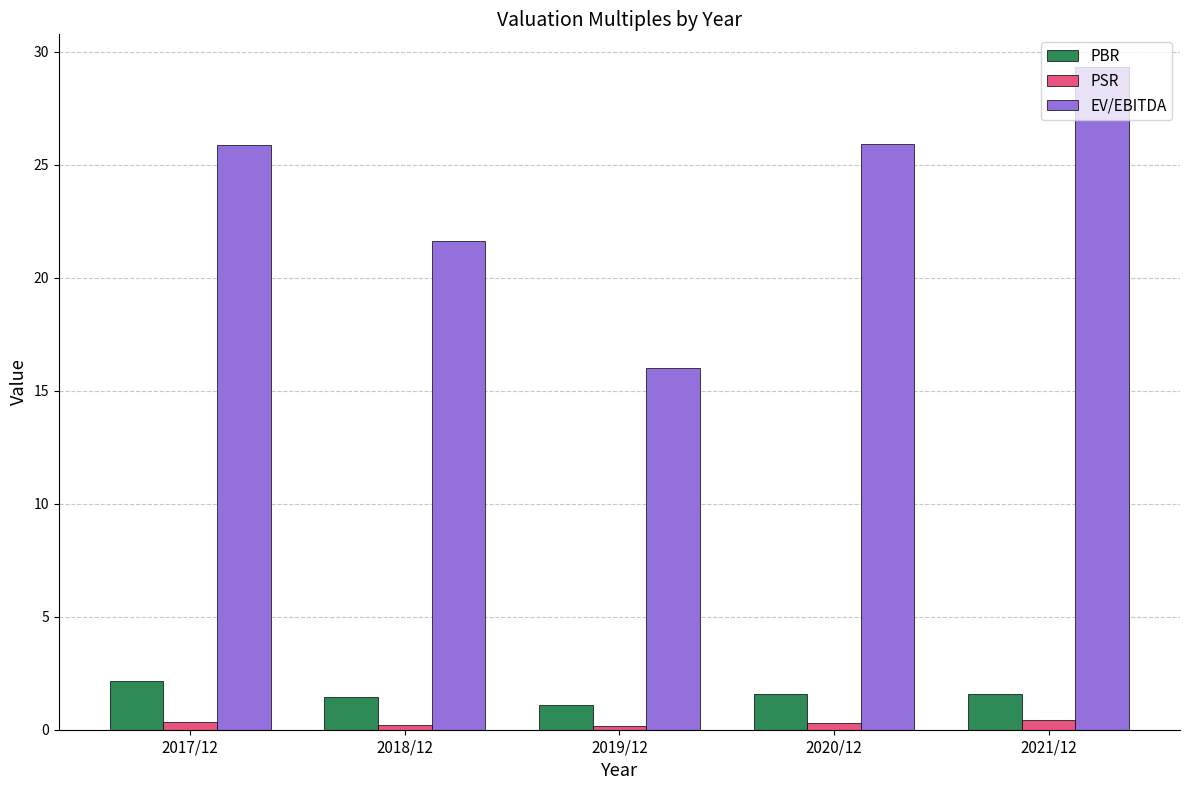

Which series changed the most between 2020/12 and 2021/12?

EV/EBITDA